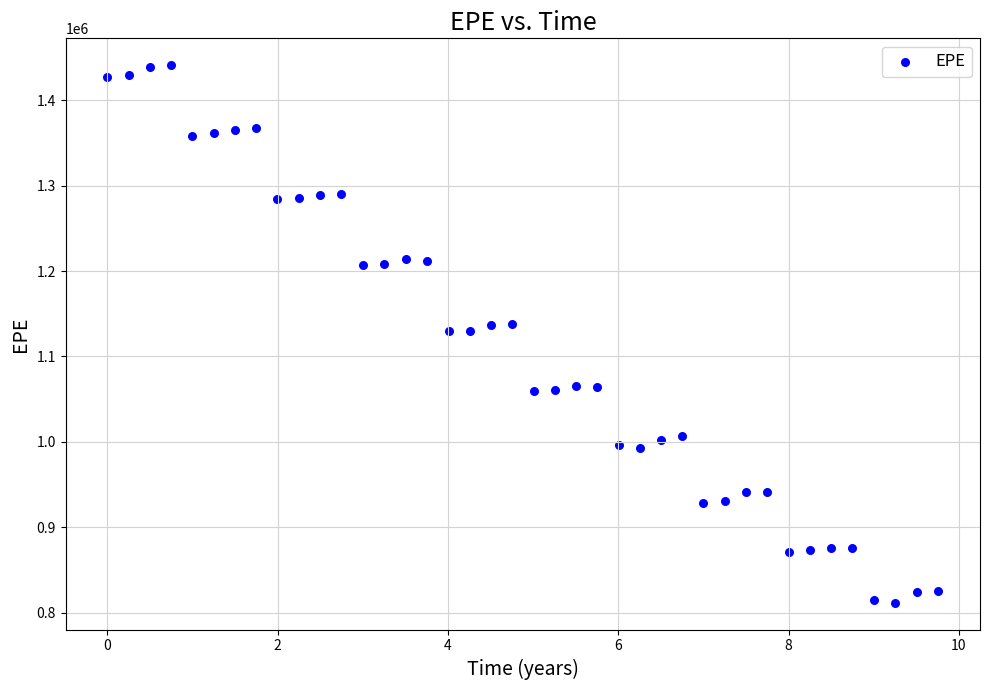

What is the range of Y values (max minus min)?

628937